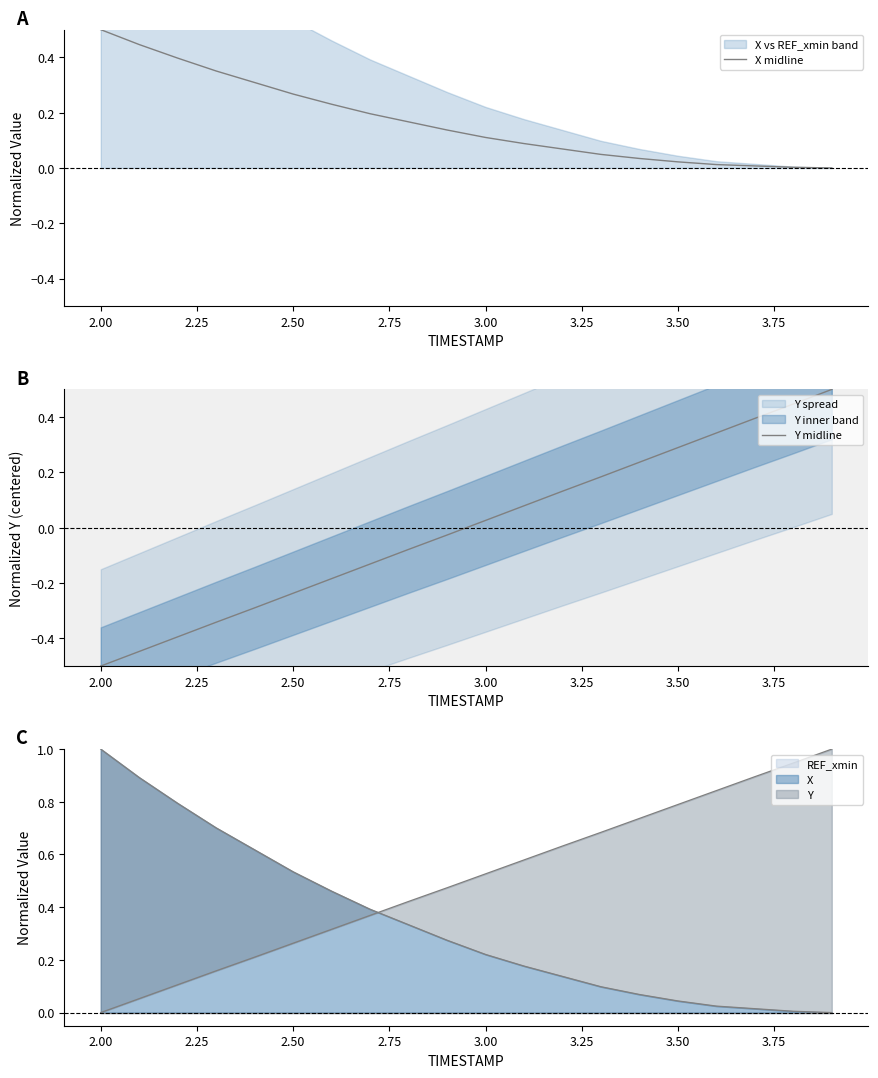

Which category has the highest value in the X series?

2.00